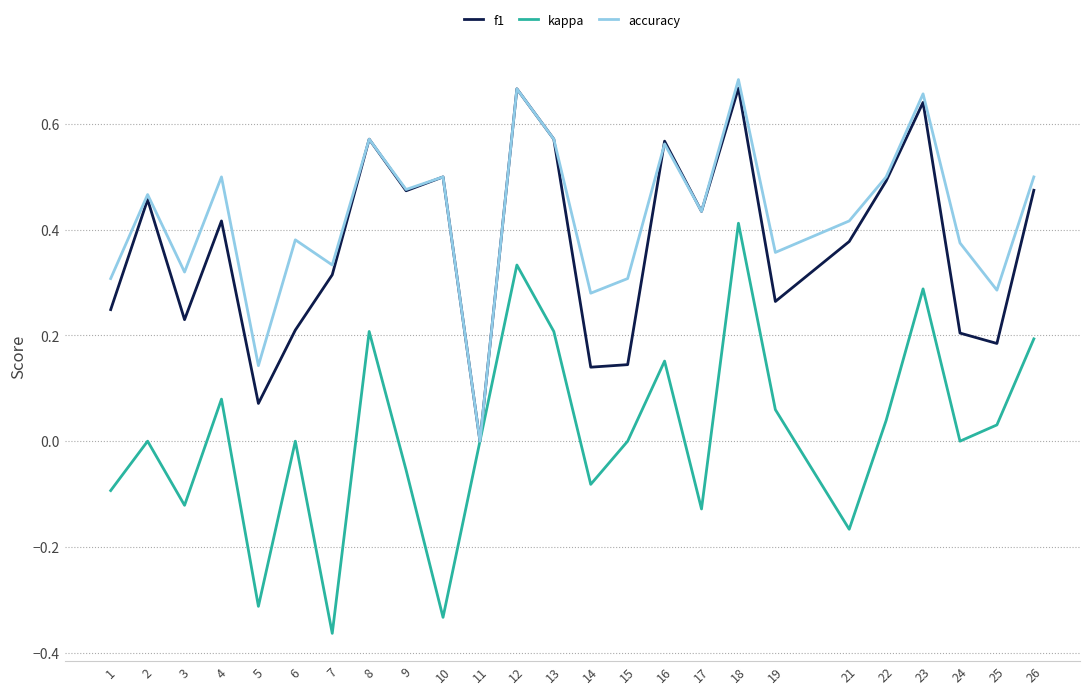

Rank the series by their maximum value, from highest to lowest.

accuracy, f1, kappa